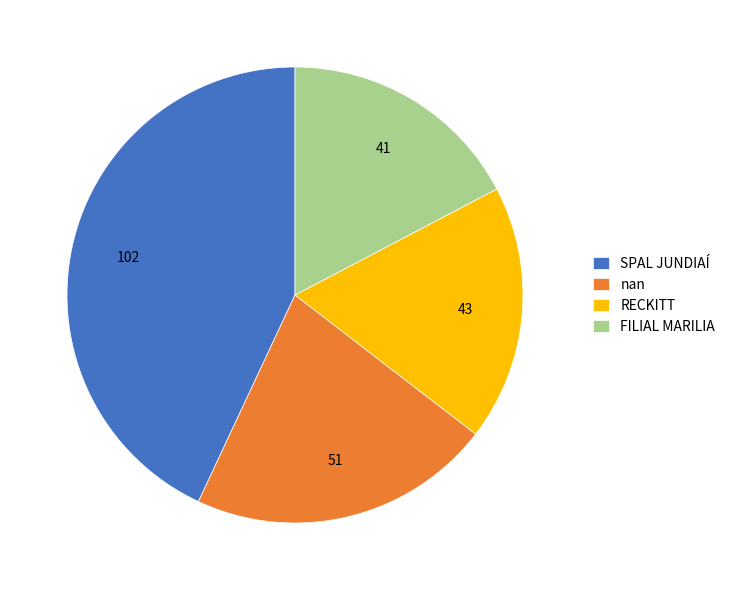

What is the ratio of the value at SPAL JUNDIAÍ to the value at FILIAL MARILIA?

2.5